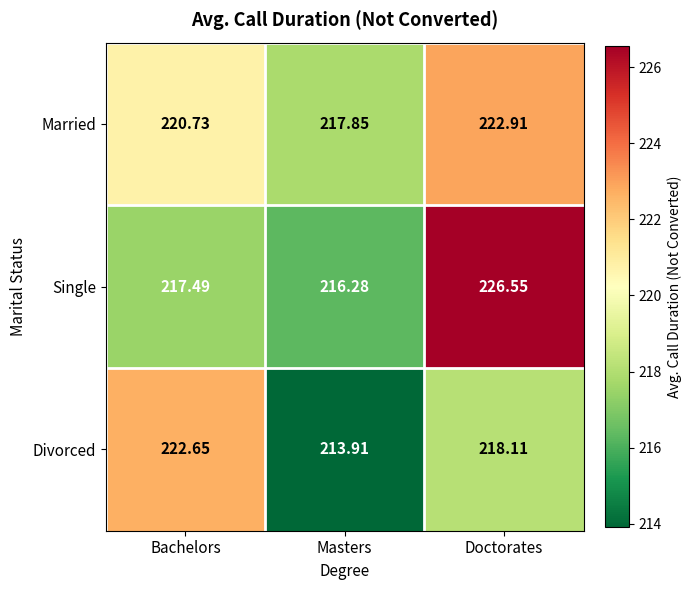

How many categories are shown in the chart?

3